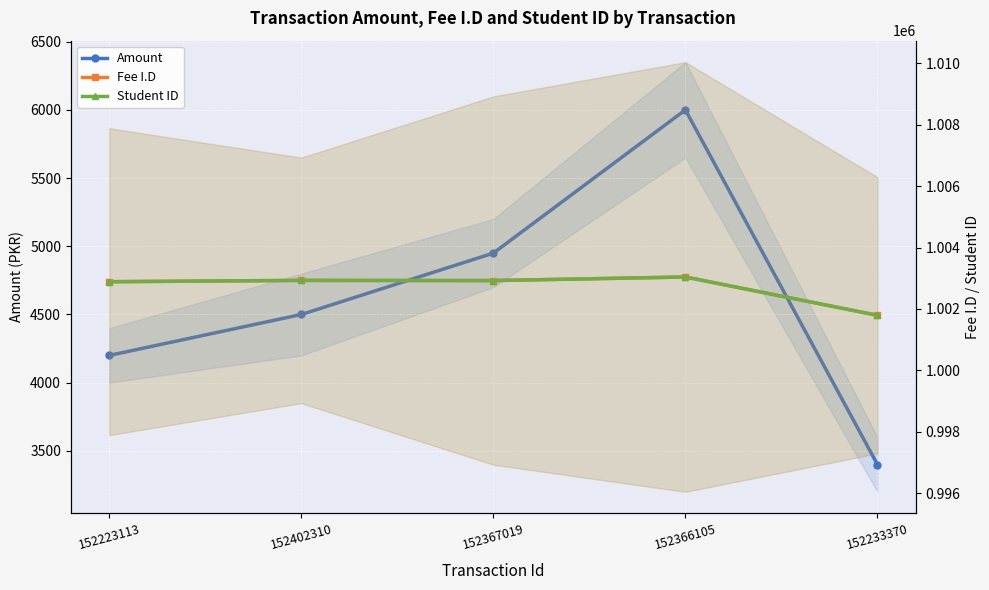

How many data points in Amount are above 4500?

2